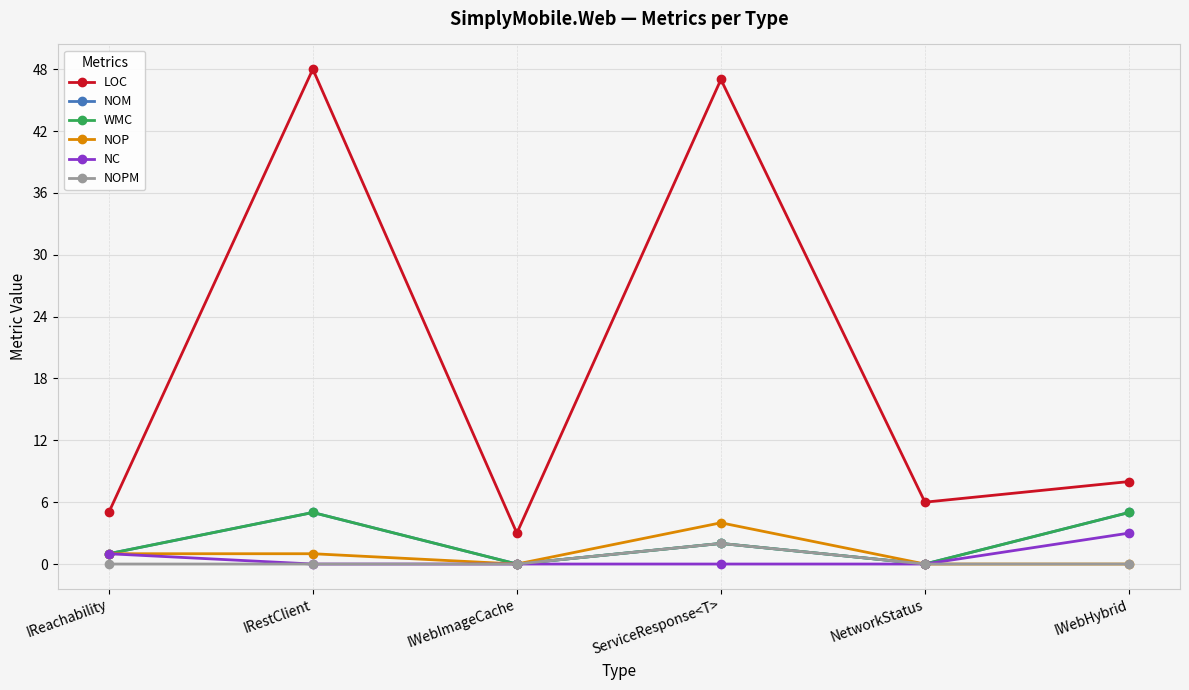

How many values in the NOP series exceed 1?

1